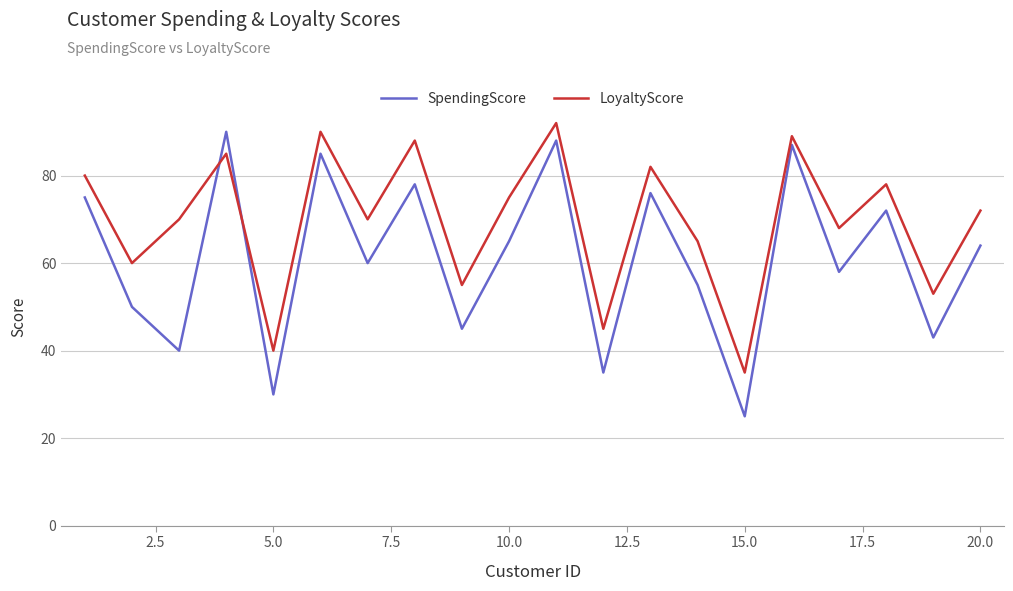

List the series in order of their overall mean, highest first.

LoyaltyScore, SpendingScore